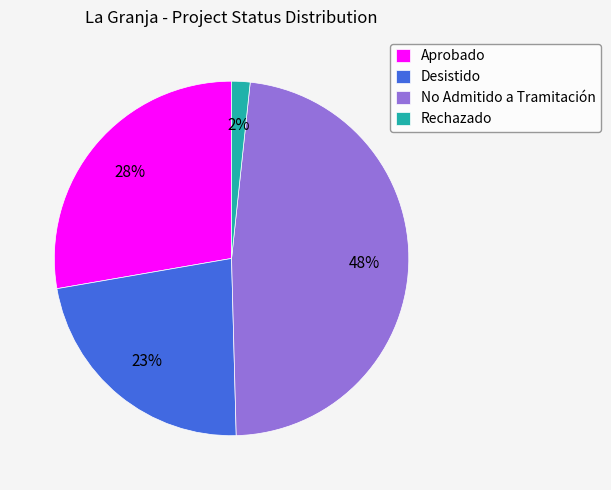

Is there any slice that represents more than half of the pie?

No